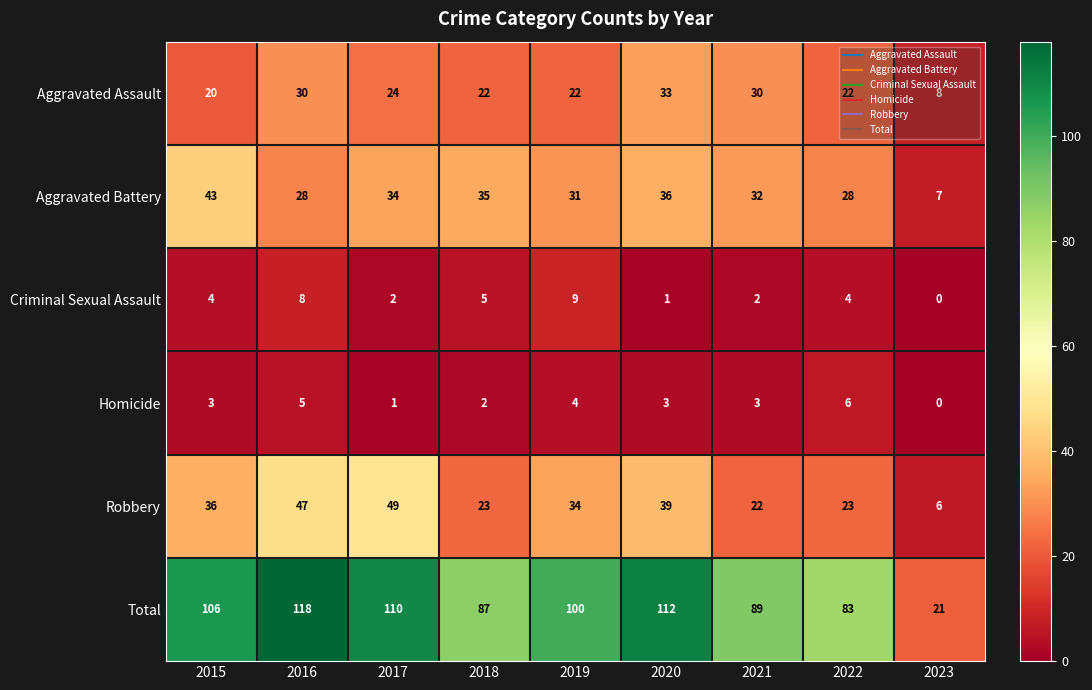

What is the spread (max minus min) of values at 2023?

21